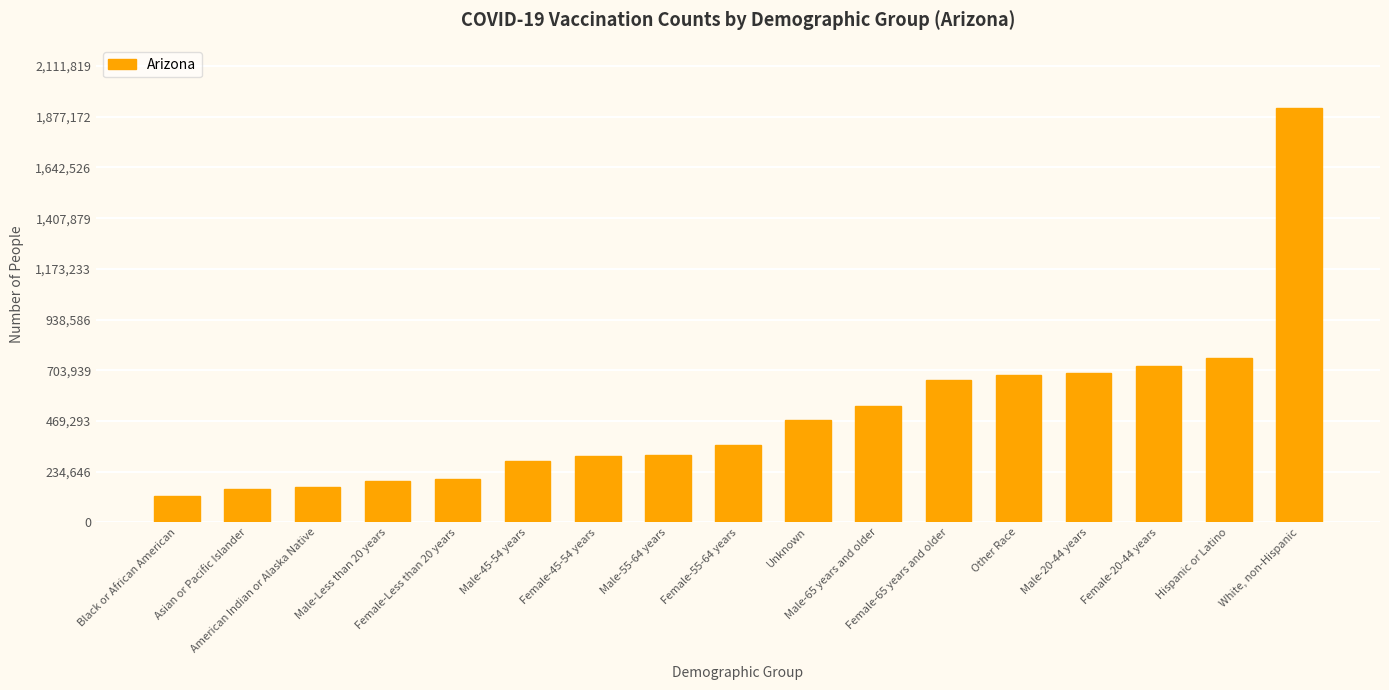

What is the difference between the maximum and minimum values?

1798551